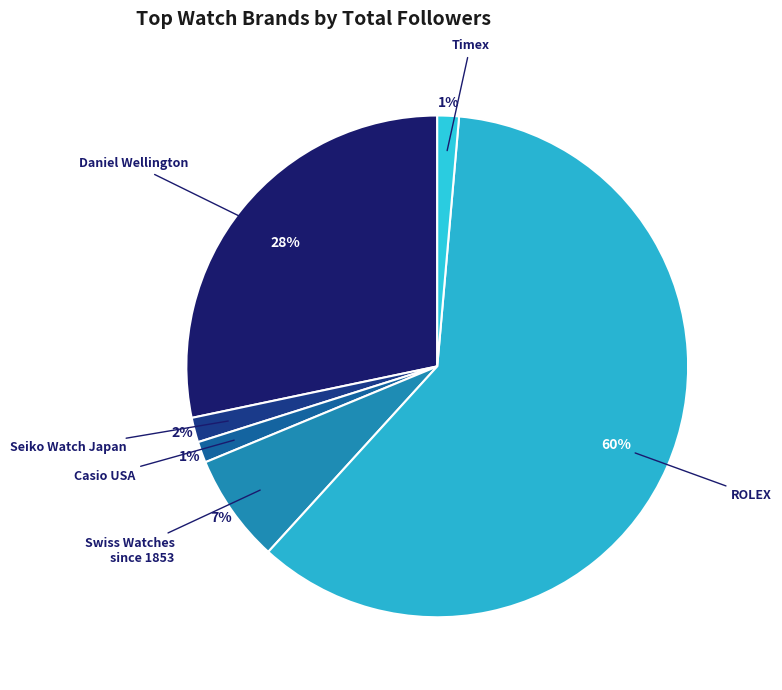

Count the number of slices in the pie.

6